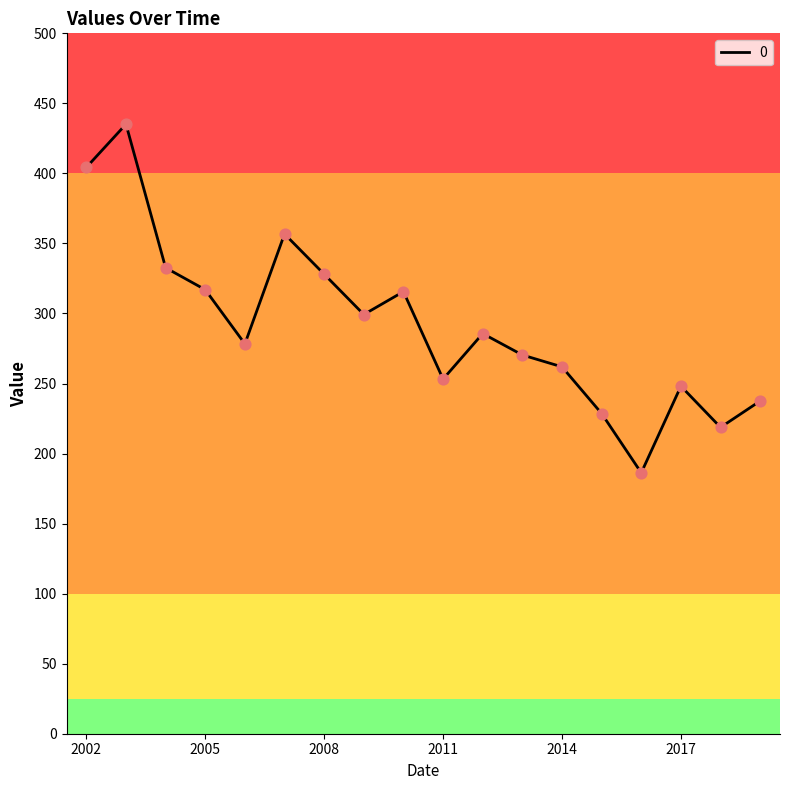

What is the difference between the maximum and minimum values?

248.9